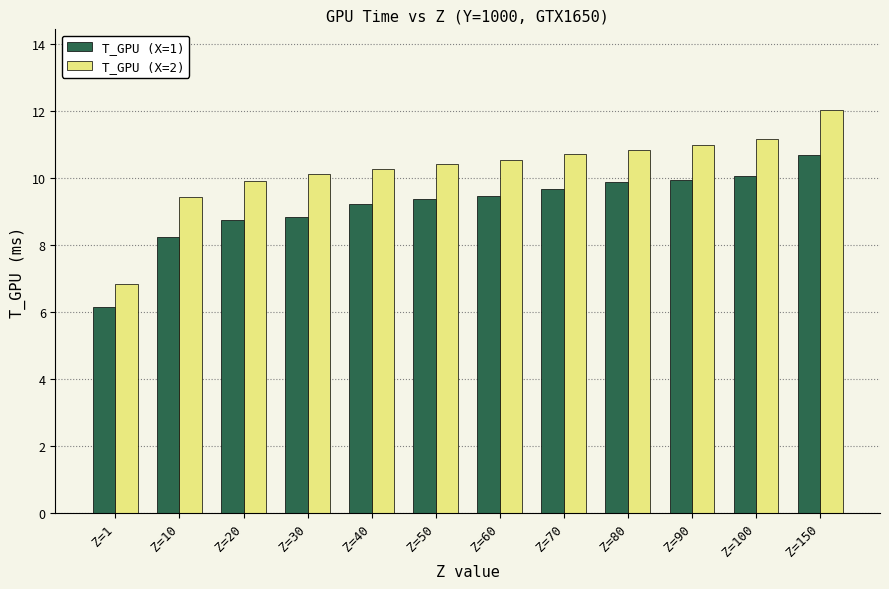

Rank the series at Z=90 from highest to lowest value.

T_GPU (X=2), T_GPU (X=1)